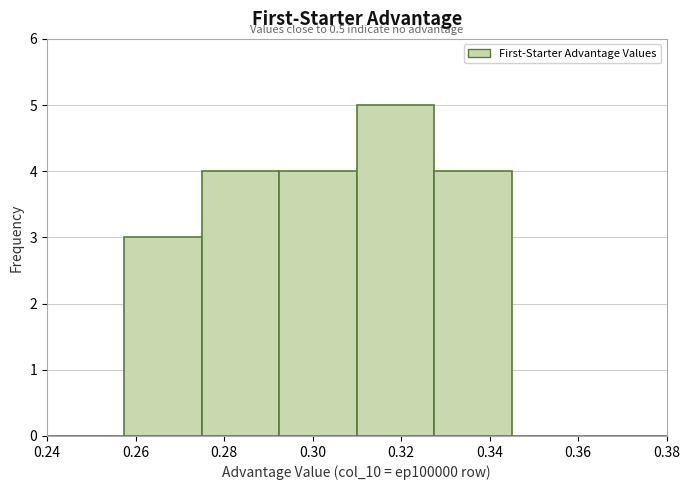

Over which range of the x-axis is the bar tallest?

0.310 to 0.328